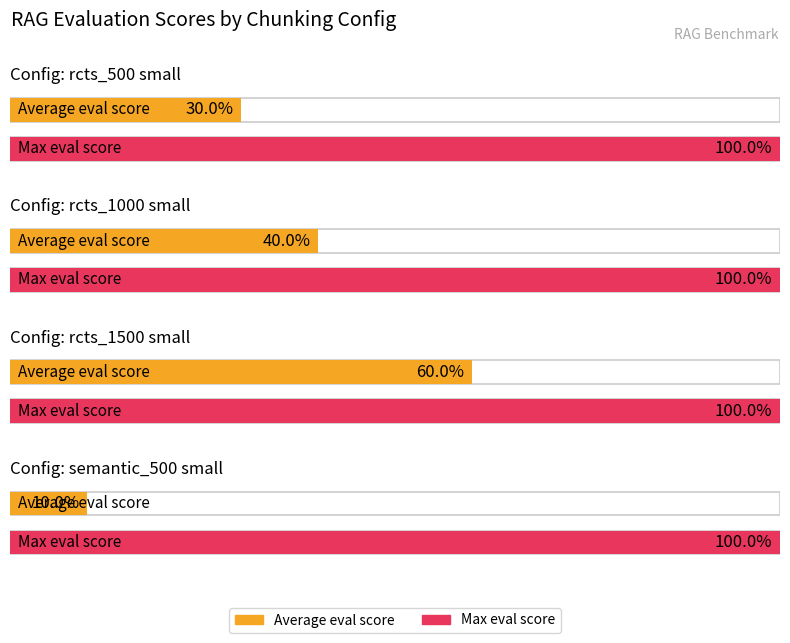

Which series has the largest total across all categories?

Max Score (eval max)